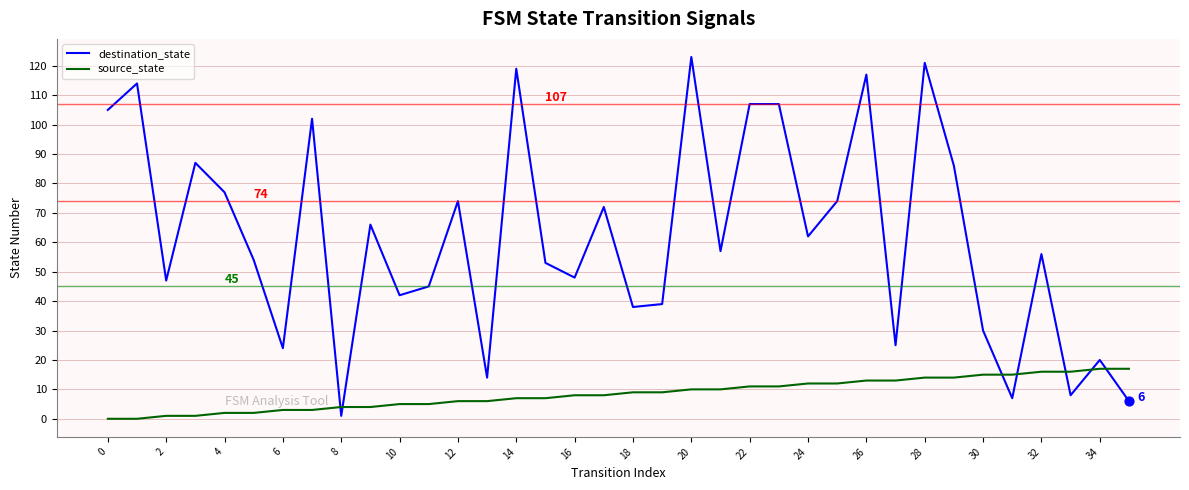

Which series has the largest range (max minus min)?

destination_state